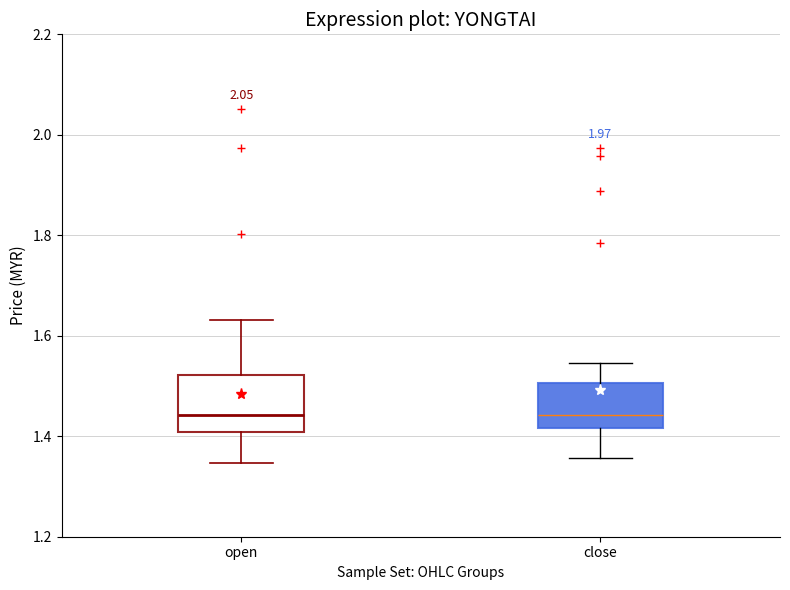

Where is the lower edge of the box for open on the y-axis? The values are not printed on the chart, so give them approximately, as read against the axis.

1.40